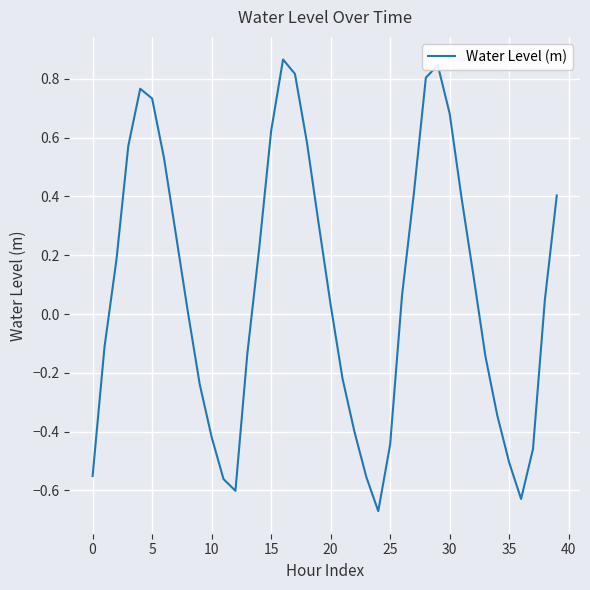

True or false: the data shows -0.6 at 10.

False